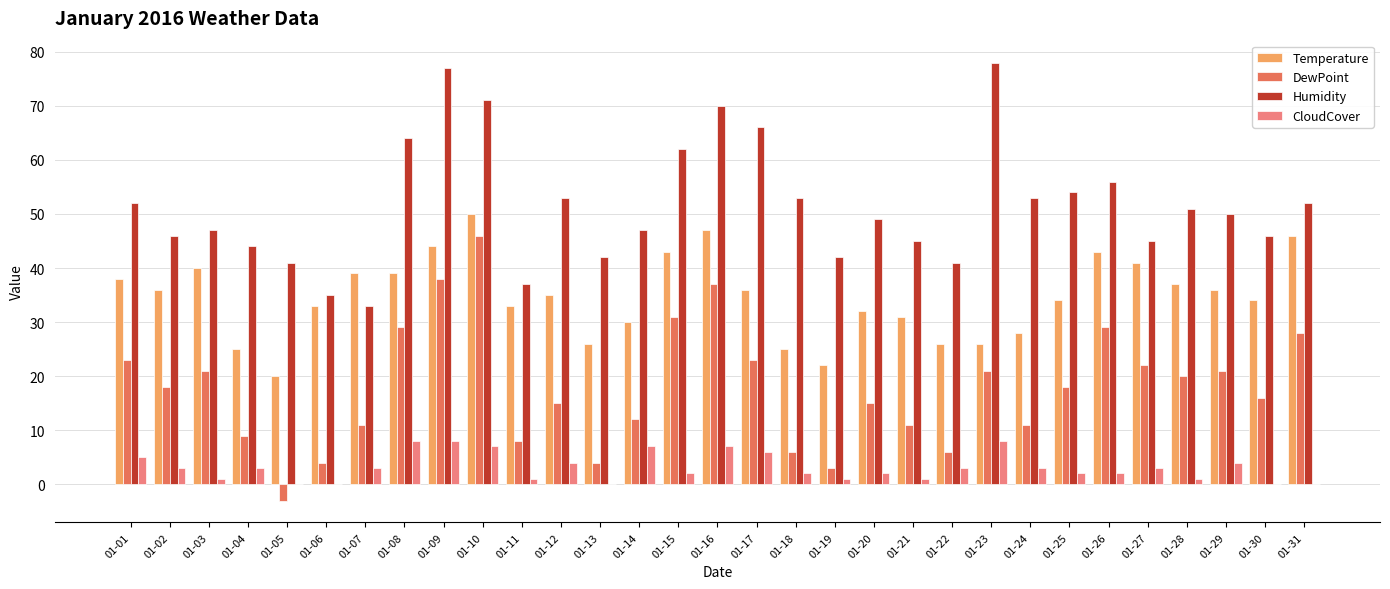

True or false: Humidity has a value of 37 at 01-11.

True